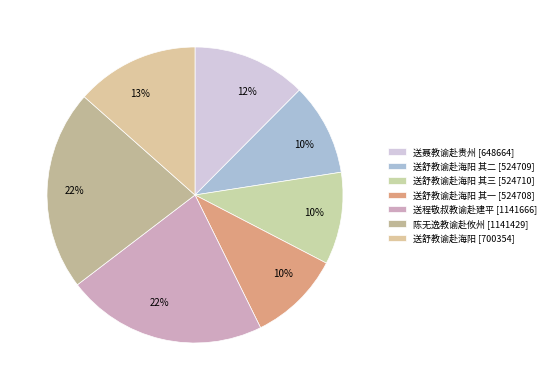

How many slices are in this pie chart?

7